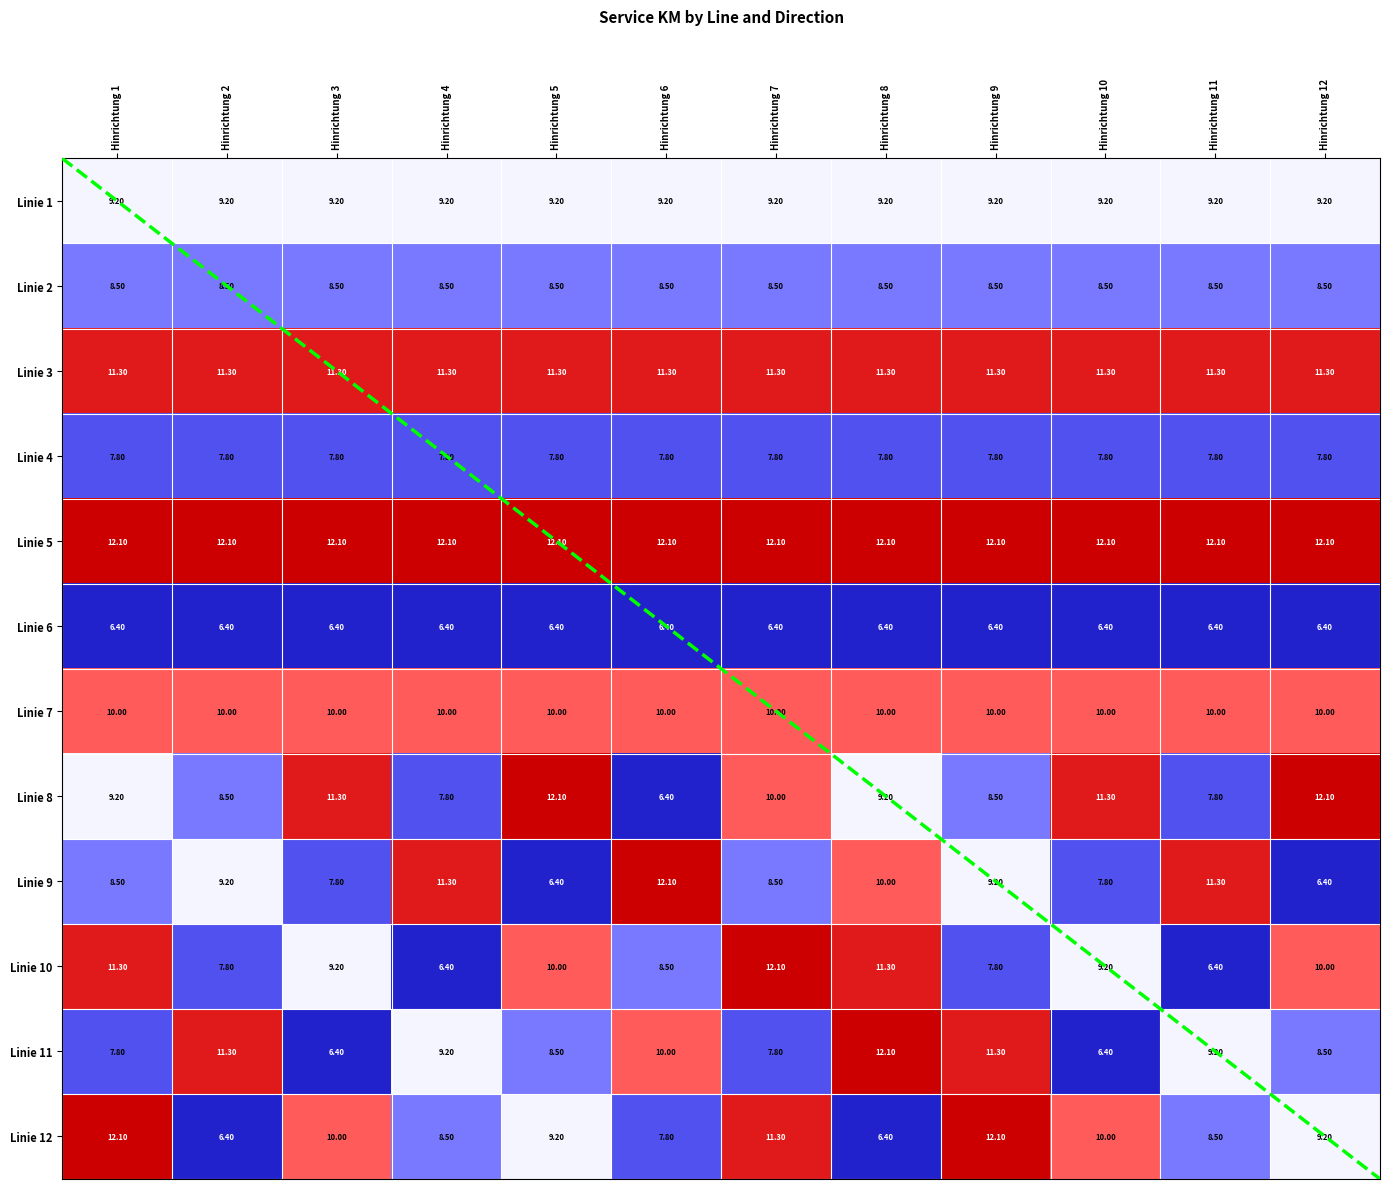

At which category does the chart reach its minimum across all series?

Hinrichtung 1